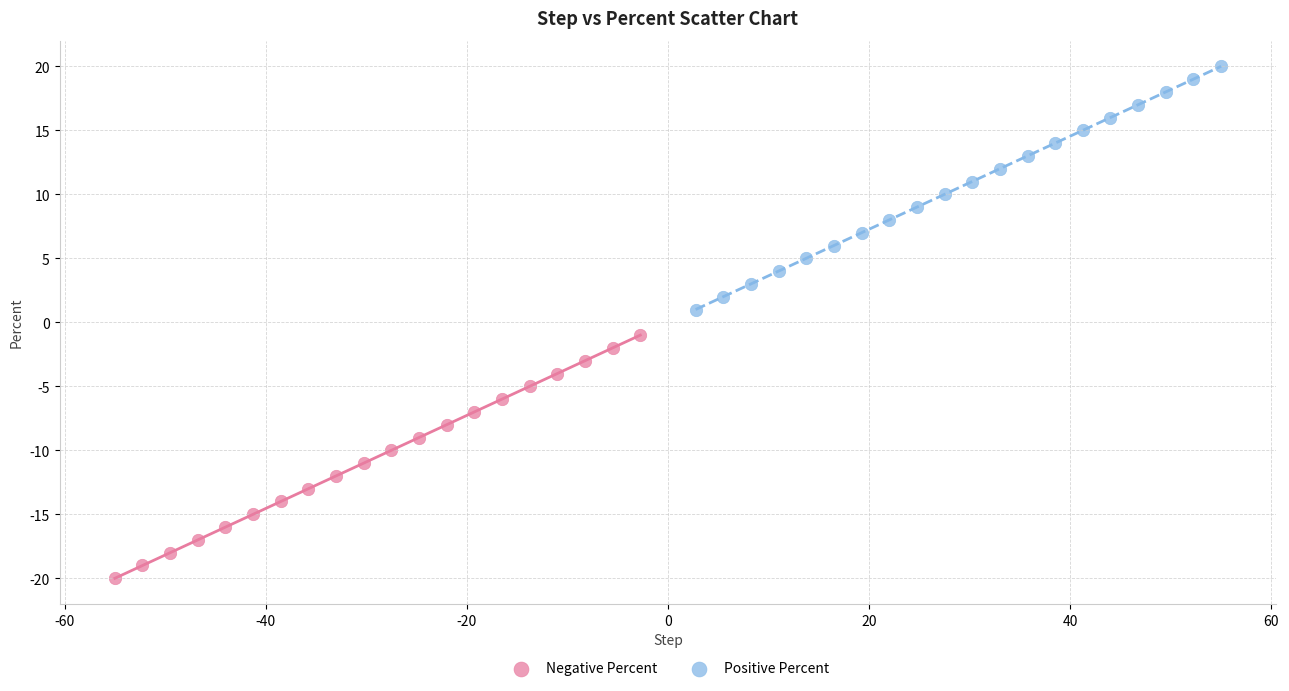

Which series reaches the maximum Y coordinate?

Positive Percent